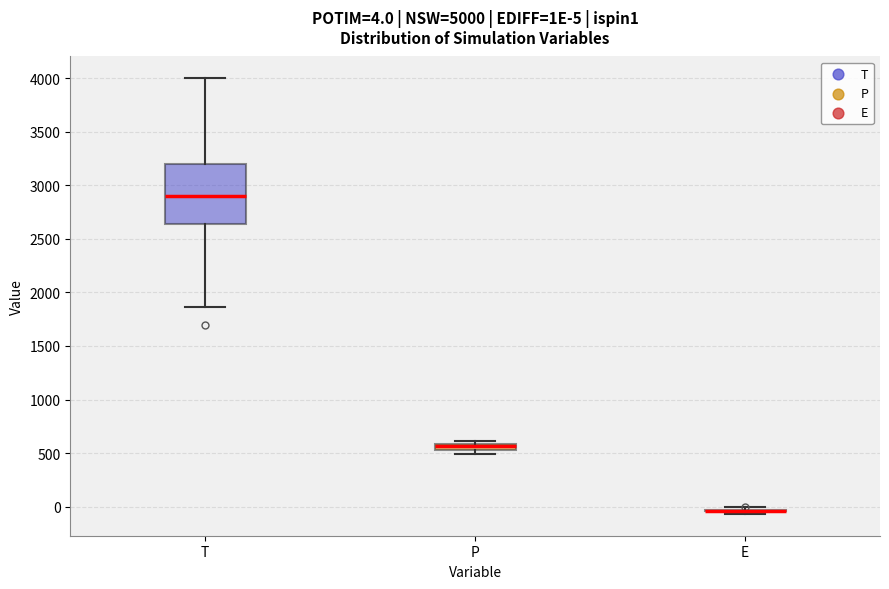

Which box is the tallest, from its lower edge to its upper edge?

T